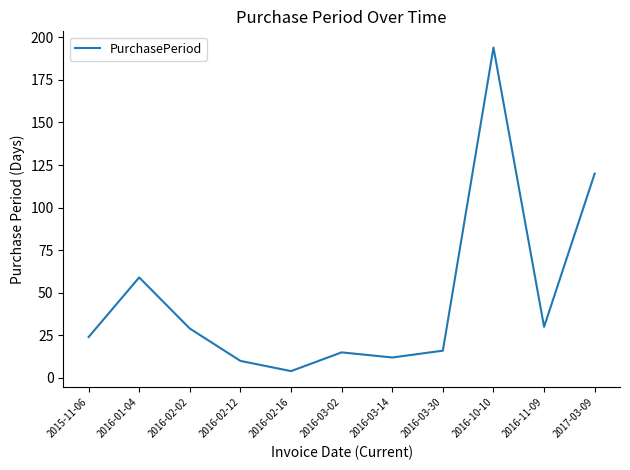

Reading right to left, list all the values displayed in this chart.

2017-03-09=120	2016-11-09=30	2016-10-10=194	2016-03-30=16	2016-03-14=12	2016-03-02=15	2016-02-16=4	2016-02-12=10	2016-02-02=29	2016-01-04=59	2015-11-06=24